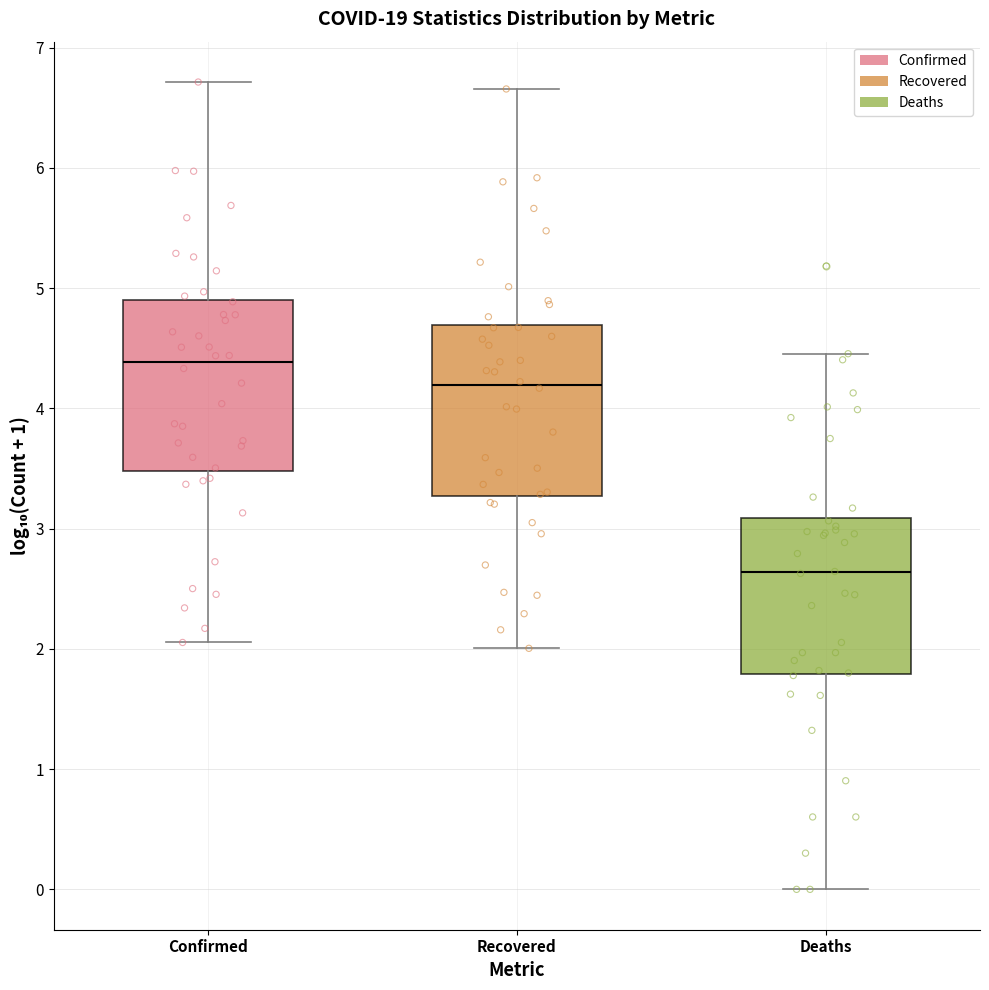

Where does the lower whisker of the box for Recovered end on the y-axis? The values are not printed on the chart, so give them approximately, as read against the axis.

2.0